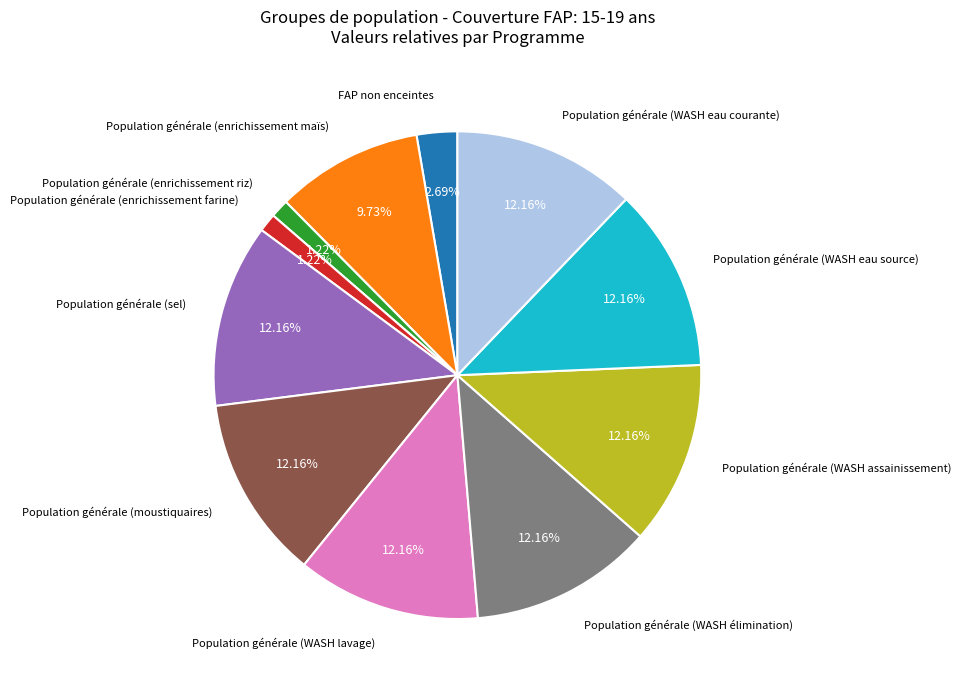

Is there any slice that represents more than half of the pie?

No